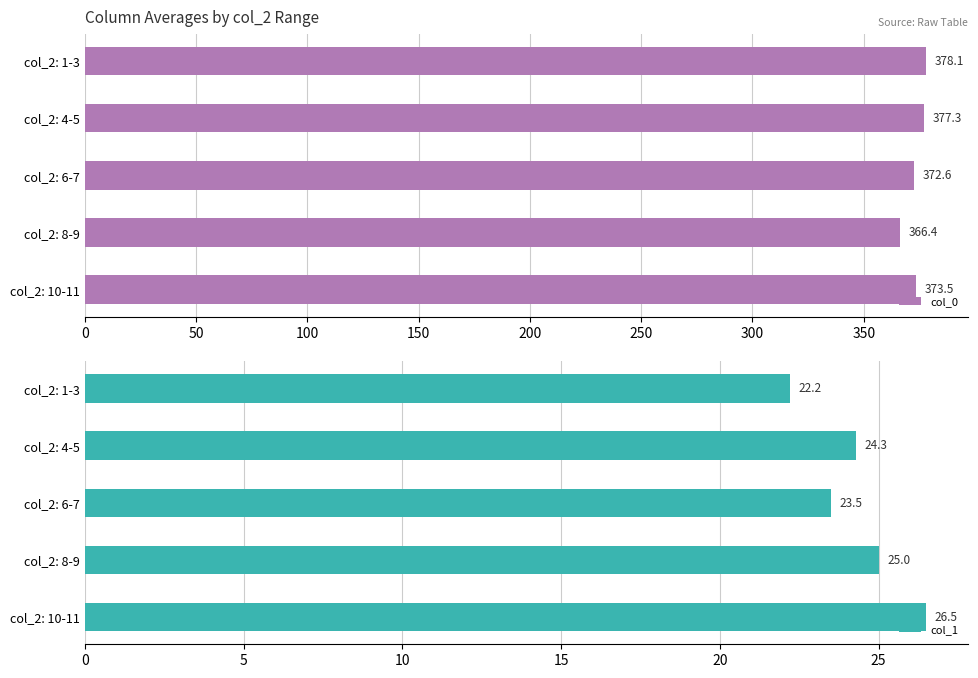

Reading left to right, what are all the values shown in this chart?

col_0: 378.1	377.3	372.6	366.4	373.5
col_1: 22.2	24.3	23.5	25.0	26.5